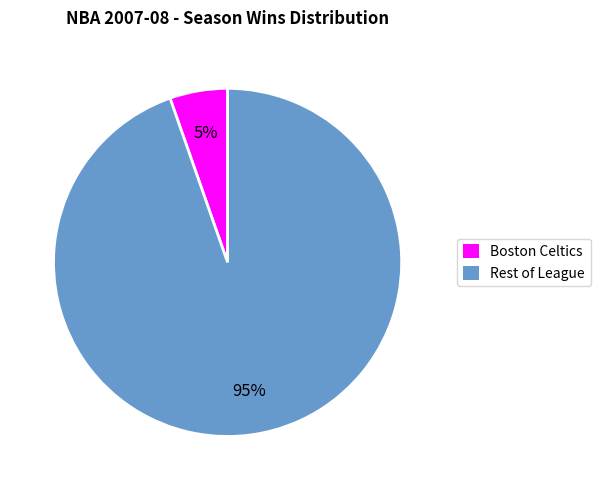

To the nearest percent, what is the average slice percentage?

50%